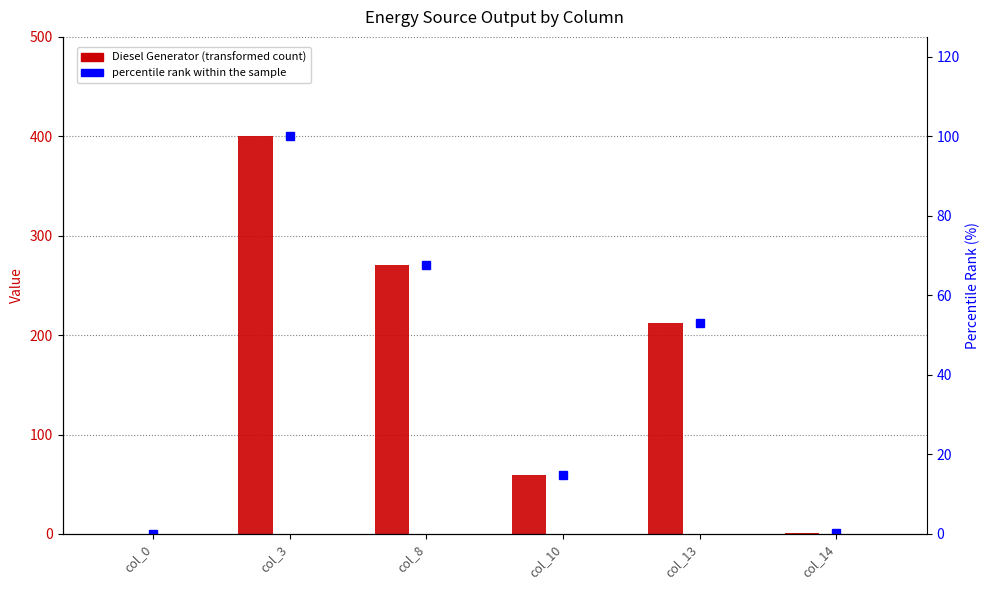

Where does the Diesel Generator series first go above 212?

col_3